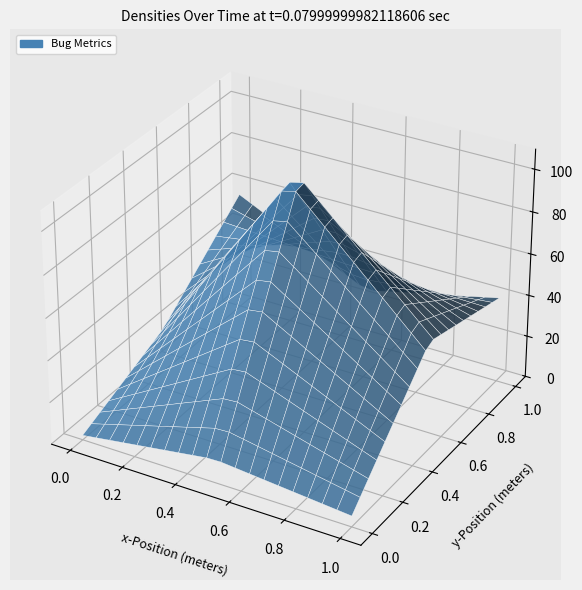

True or false: sbfl_rank_values has a value of 0.7 at sbfl_rank_values.

False